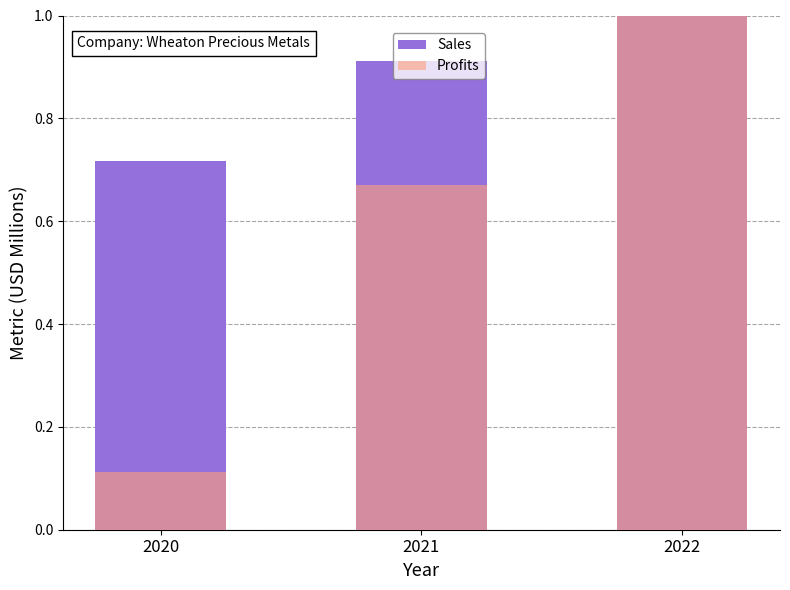

How many bars are there in each group?

2